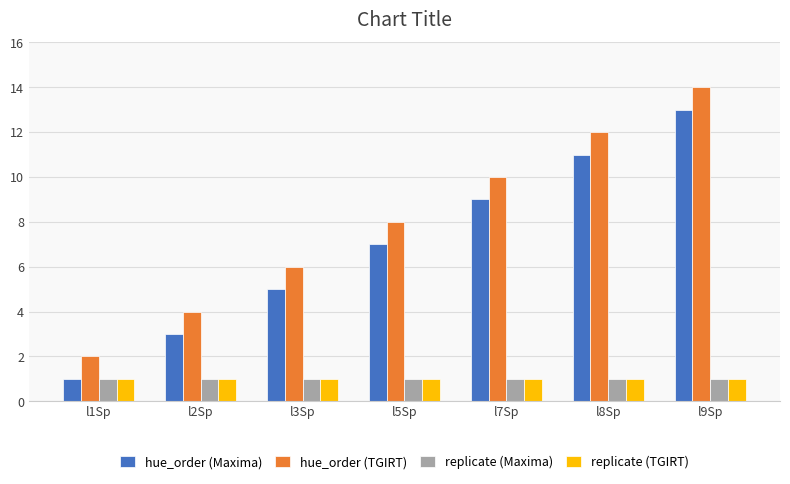

Which category has the highest value across all series?

l9Sp